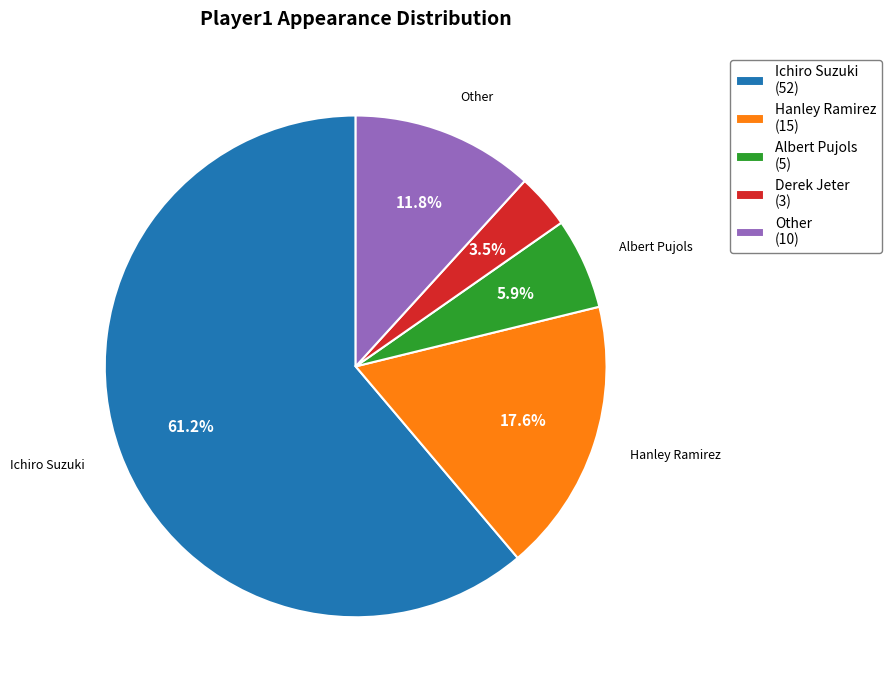

Which slice is the smallest?

Derek Jeter